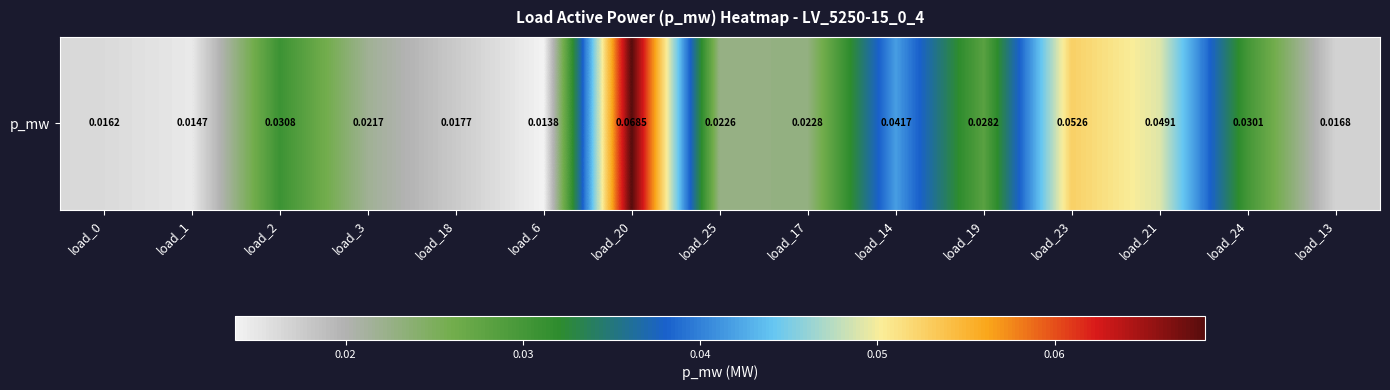

What is the sum of the values at load_2 and load_24?

0.1